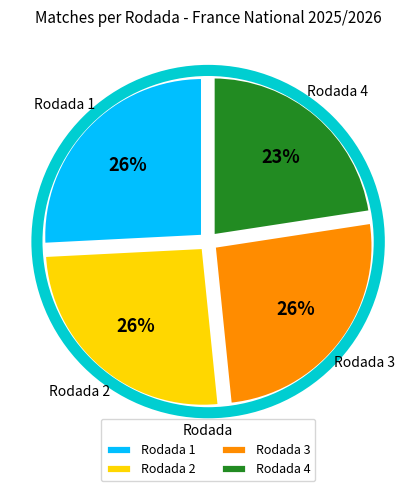

Which slice is the smallest?

Rodada 4